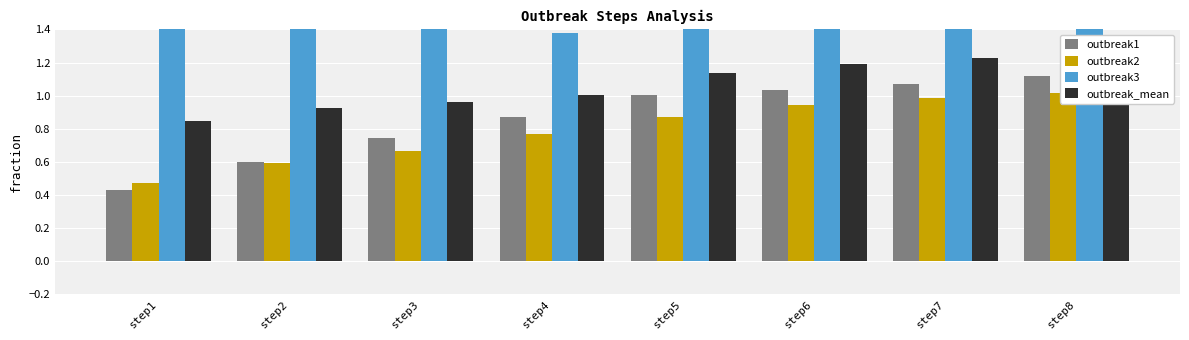

What is the maximum value shown in the chart?

1.6